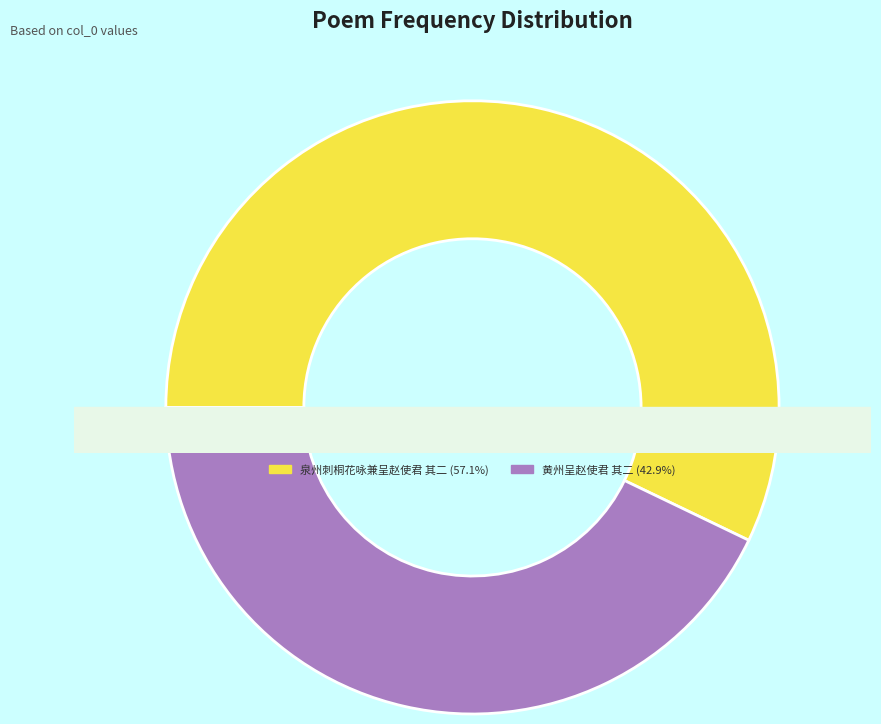

How much of the chart is everything except 黄州呈赵使君 其二?

57.1%